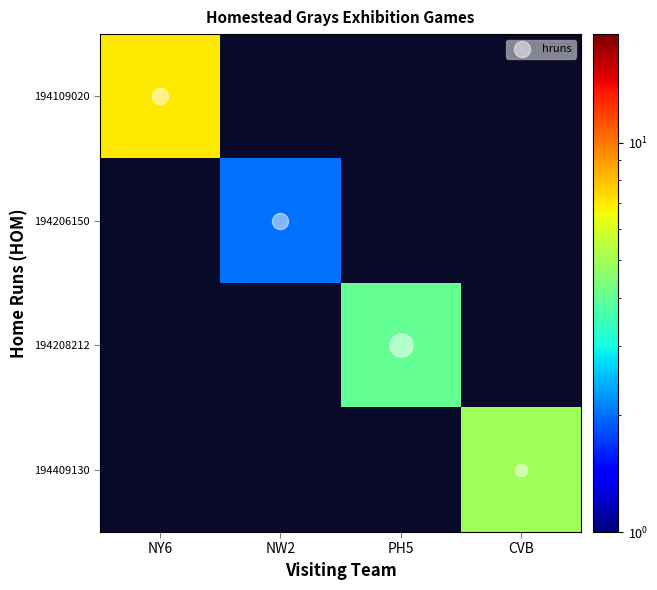

How many data points does each series have?

4